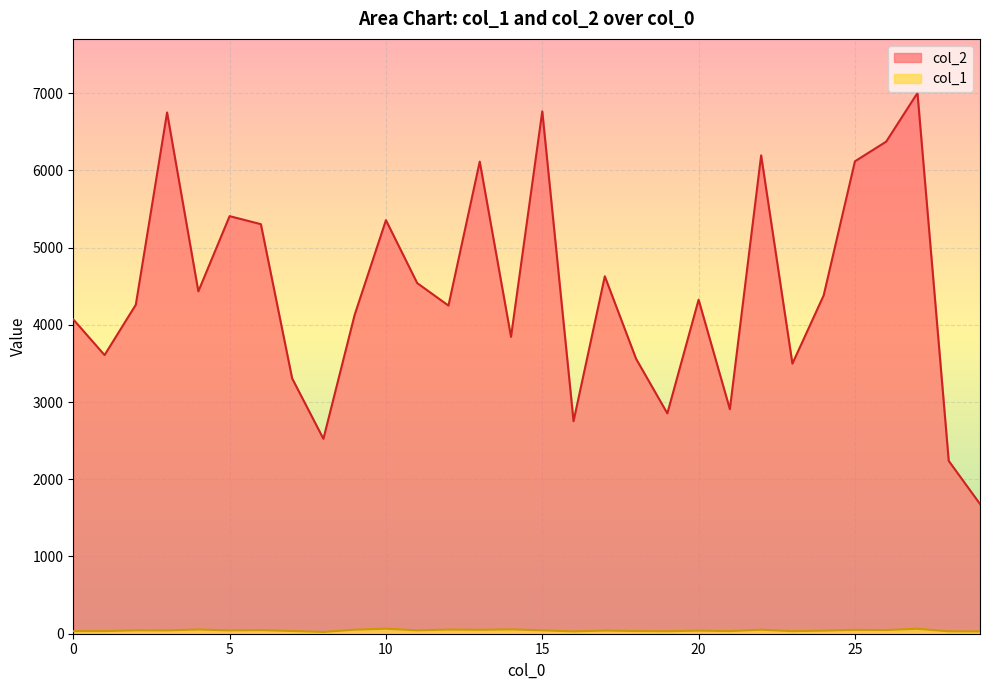

What is the average value of the col_2 series?

4439